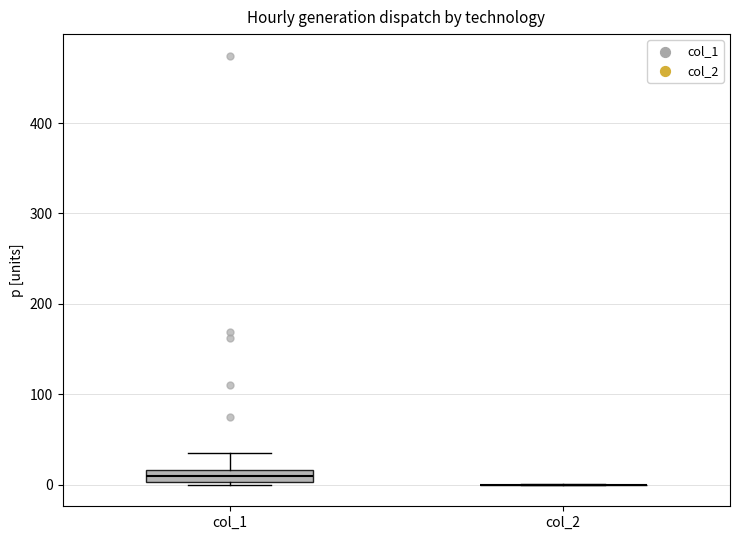

Which box is the tallest, from its lower edge to its upper edge?

col_1